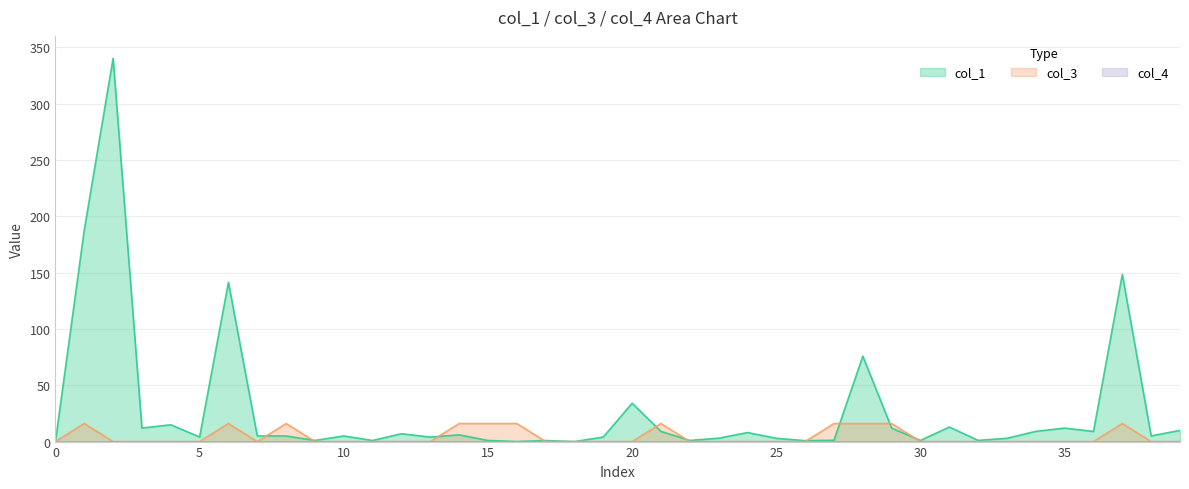

How many values in the col_1 series exceed 4?

24